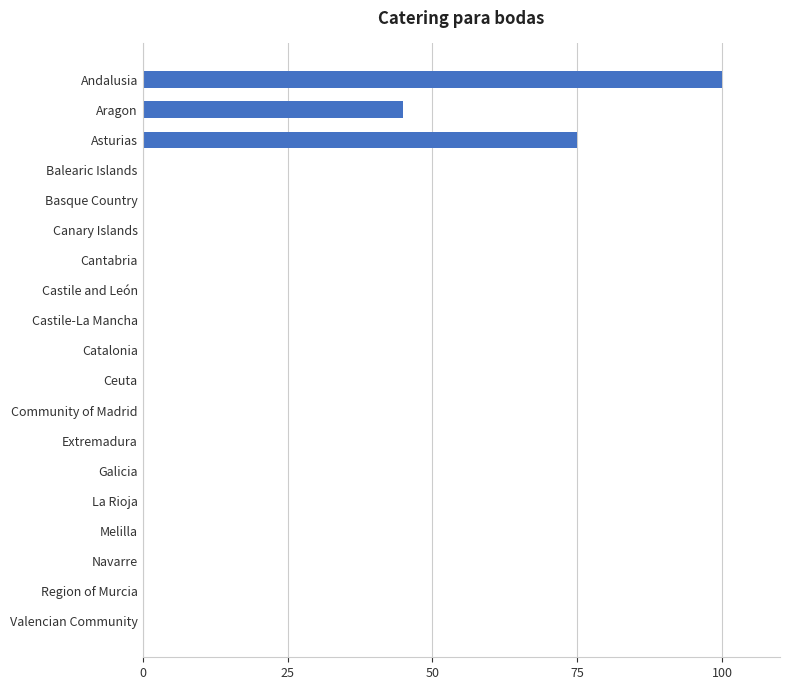

At which label is the value closest to 50?

Aragon